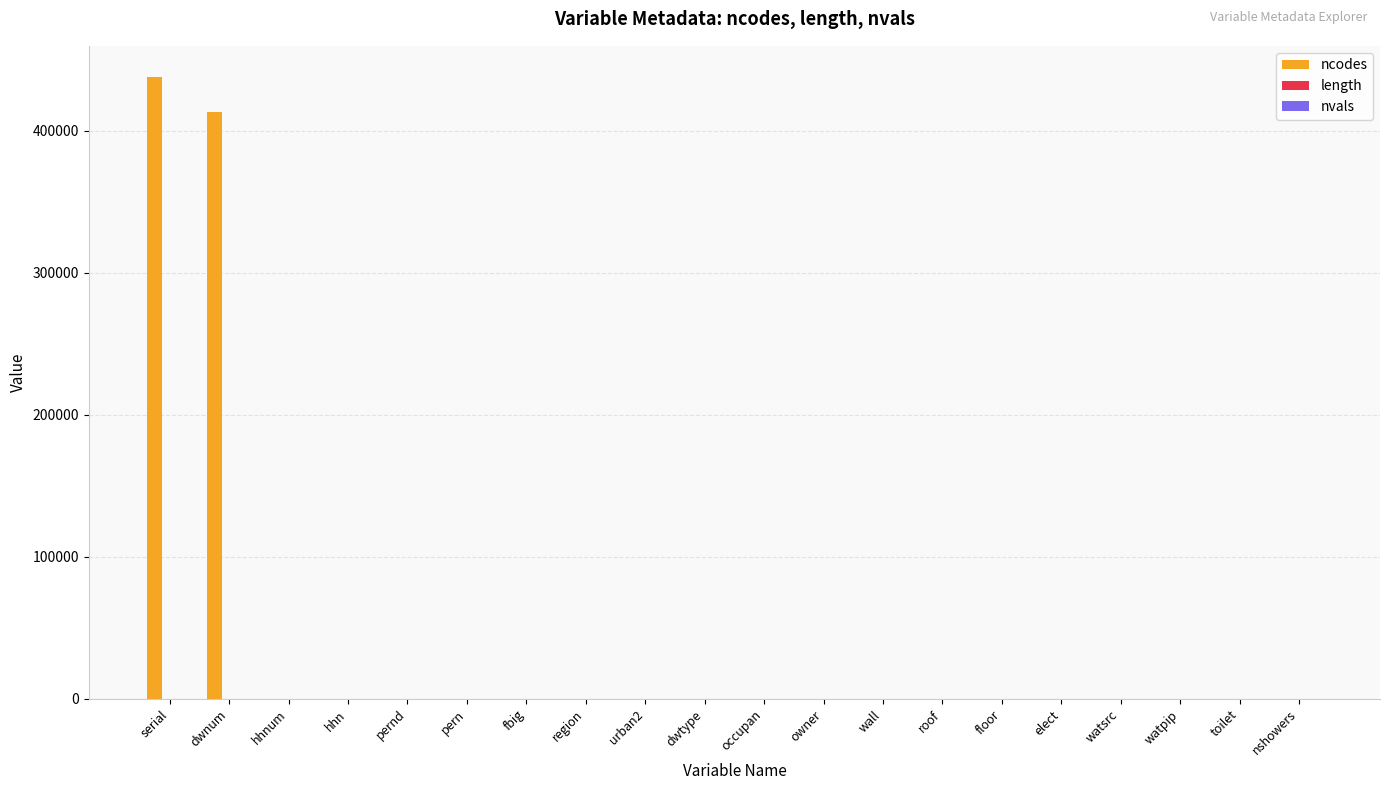

How many groups of bars are there?

20